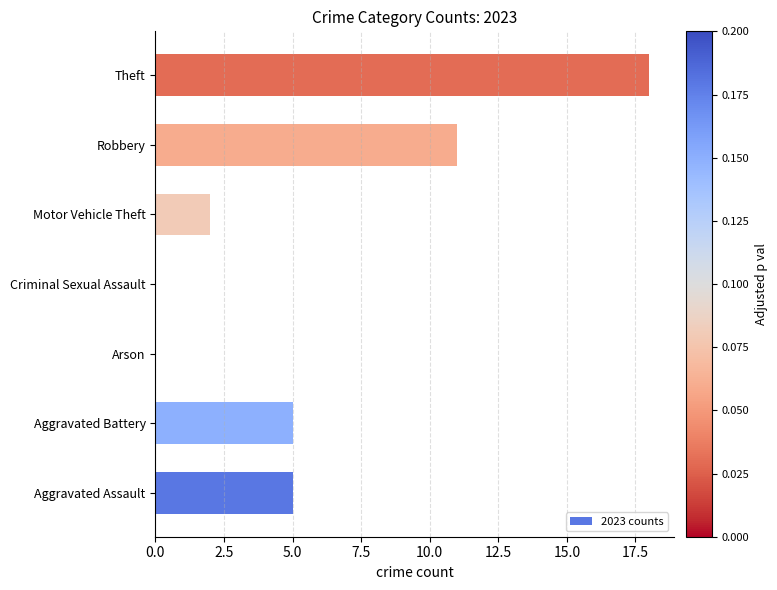

True or false: the data shows 8 at Aggravated Battery.

False